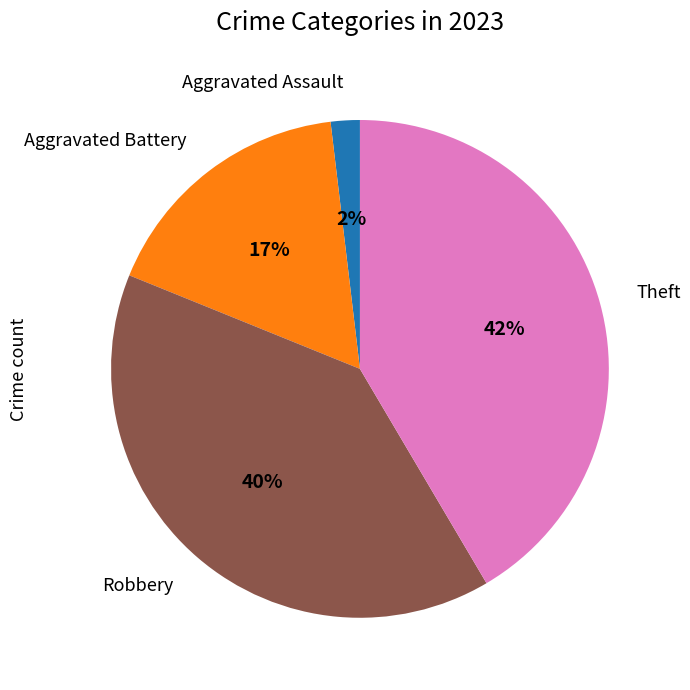

Do Theft and Robbery together represent more than half of the pie?

Yes